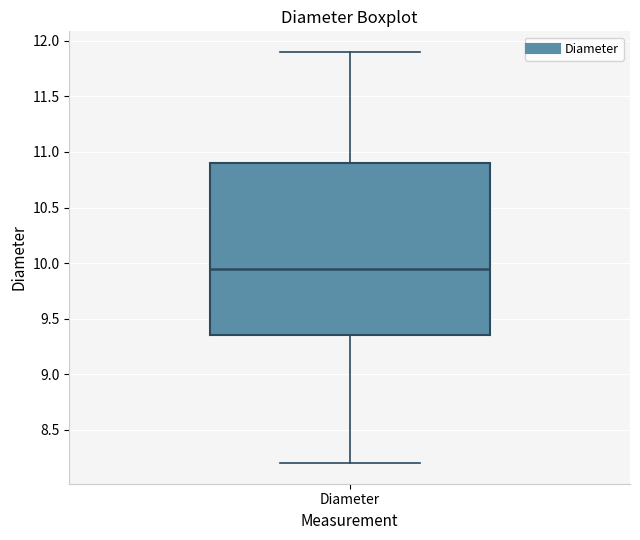

Where does the median line of the box for Diameter sit on the y-axis? The values are not printed on the chart, so give them approximately, as read against the axis.

9.95